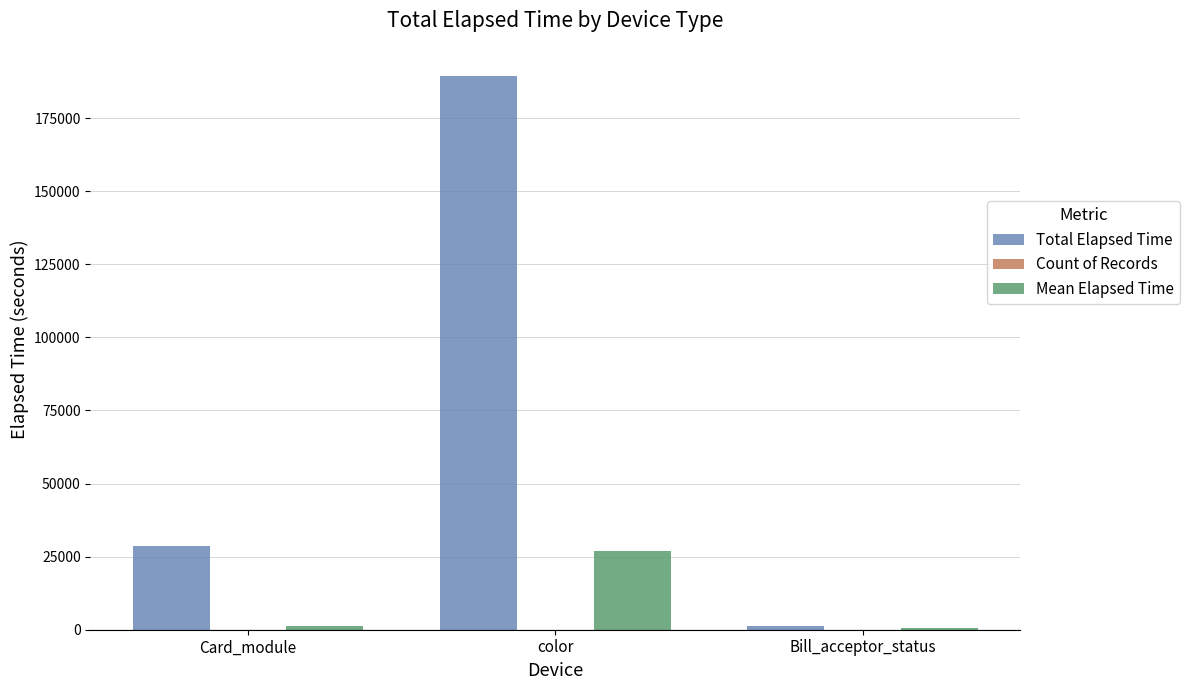

Which label corresponds to the largest value in the chart?

color